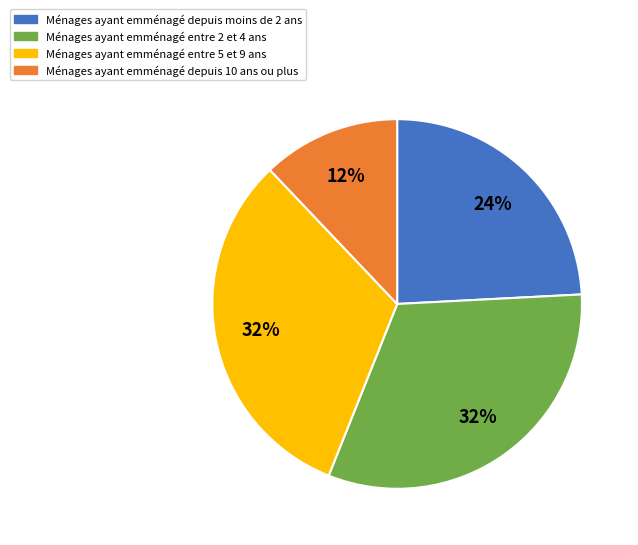

Does any single category account for the majority?

No